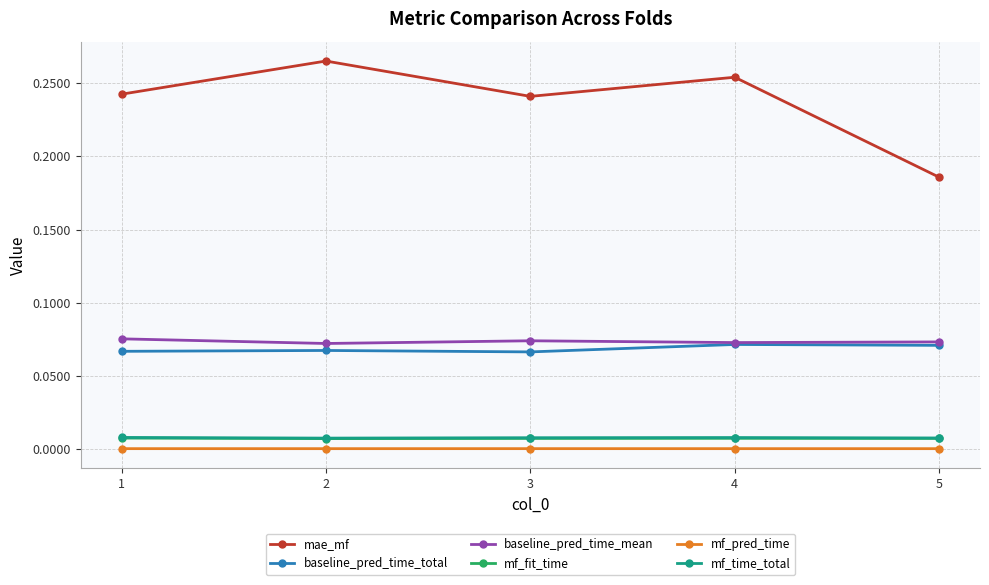

How many lines are shown in the chart?

6